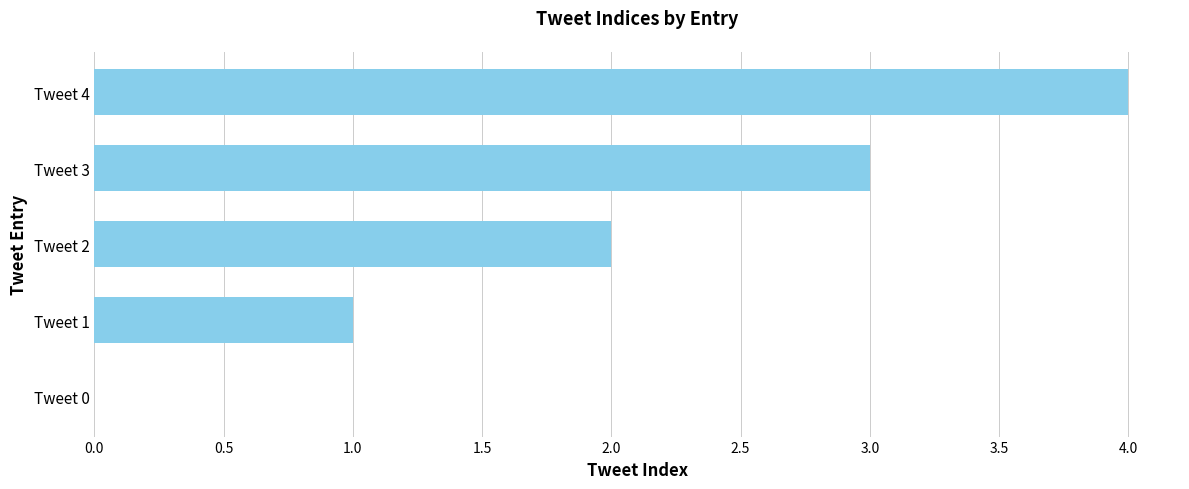

True or false: the data shows 1 at Tweet 3.

False